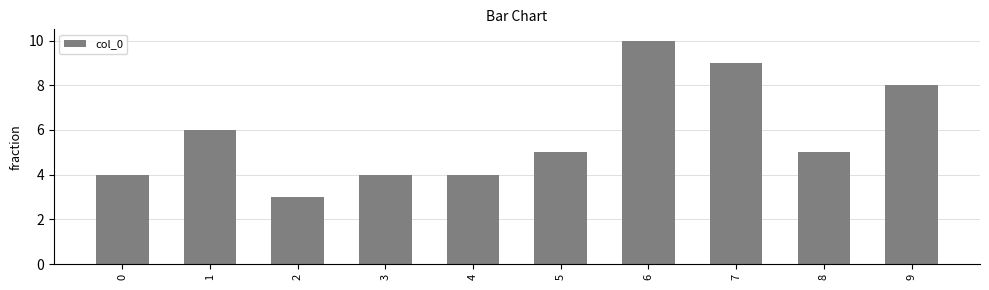

Which category has the highest value across all series?

6